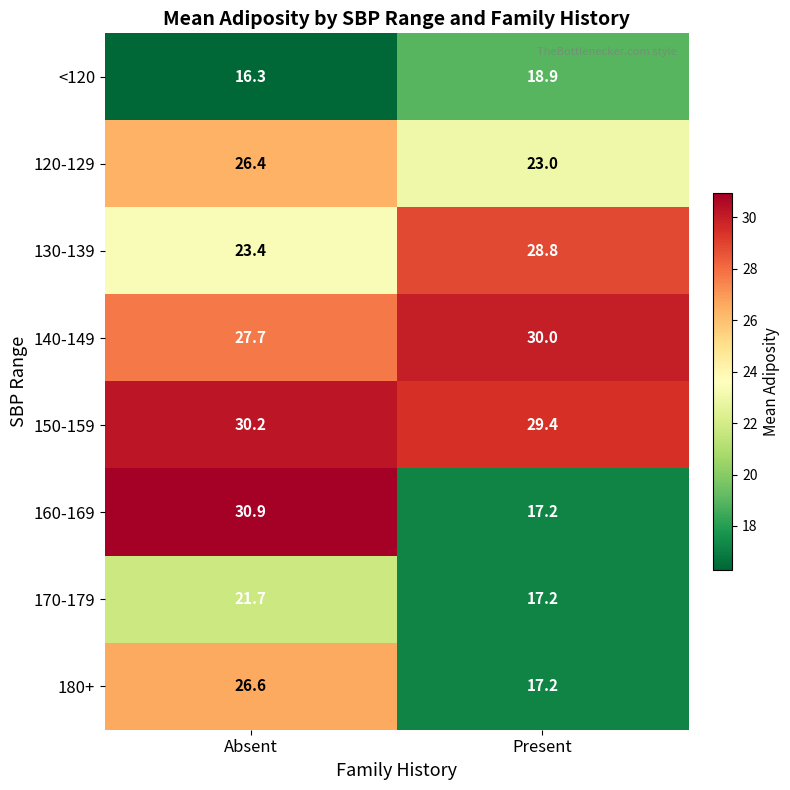

List the series in order of their peak value, highest first.

160-169, 150-159, 140-149, 130-139, 180+, 120-129, 170-179, <120